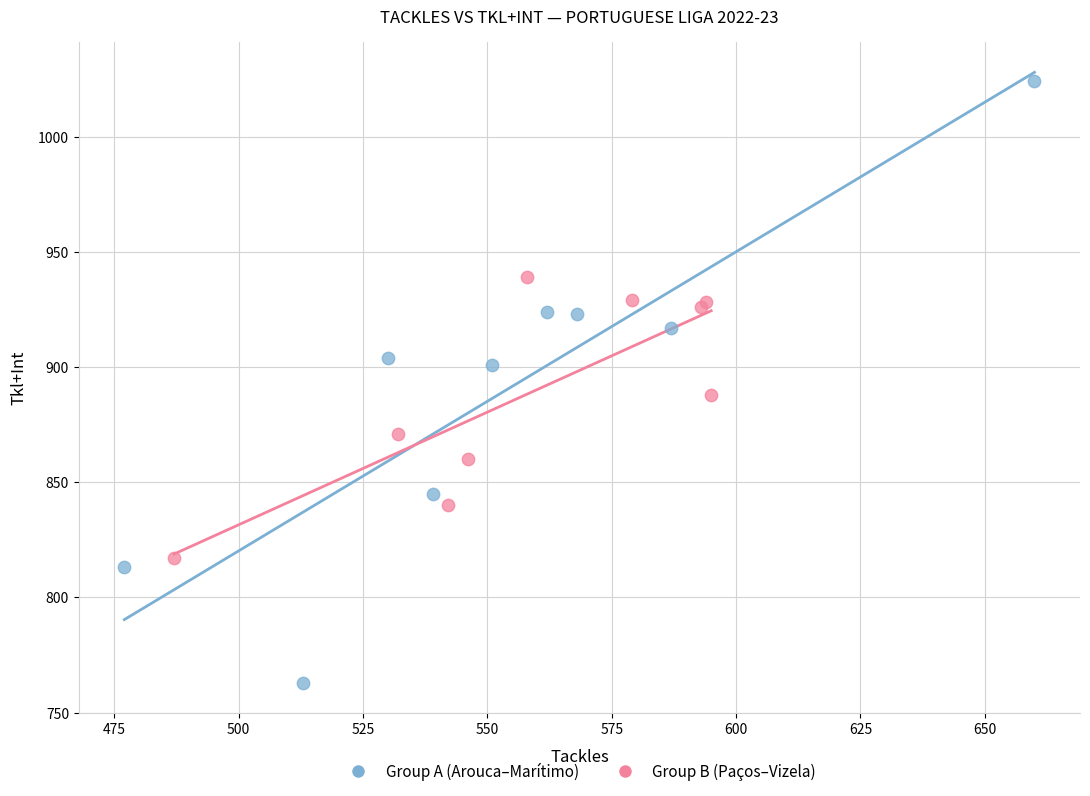

What are all the series names shown in the legend?

Group A (Arouca–Marítimo), Group B (Paços–Vizela)